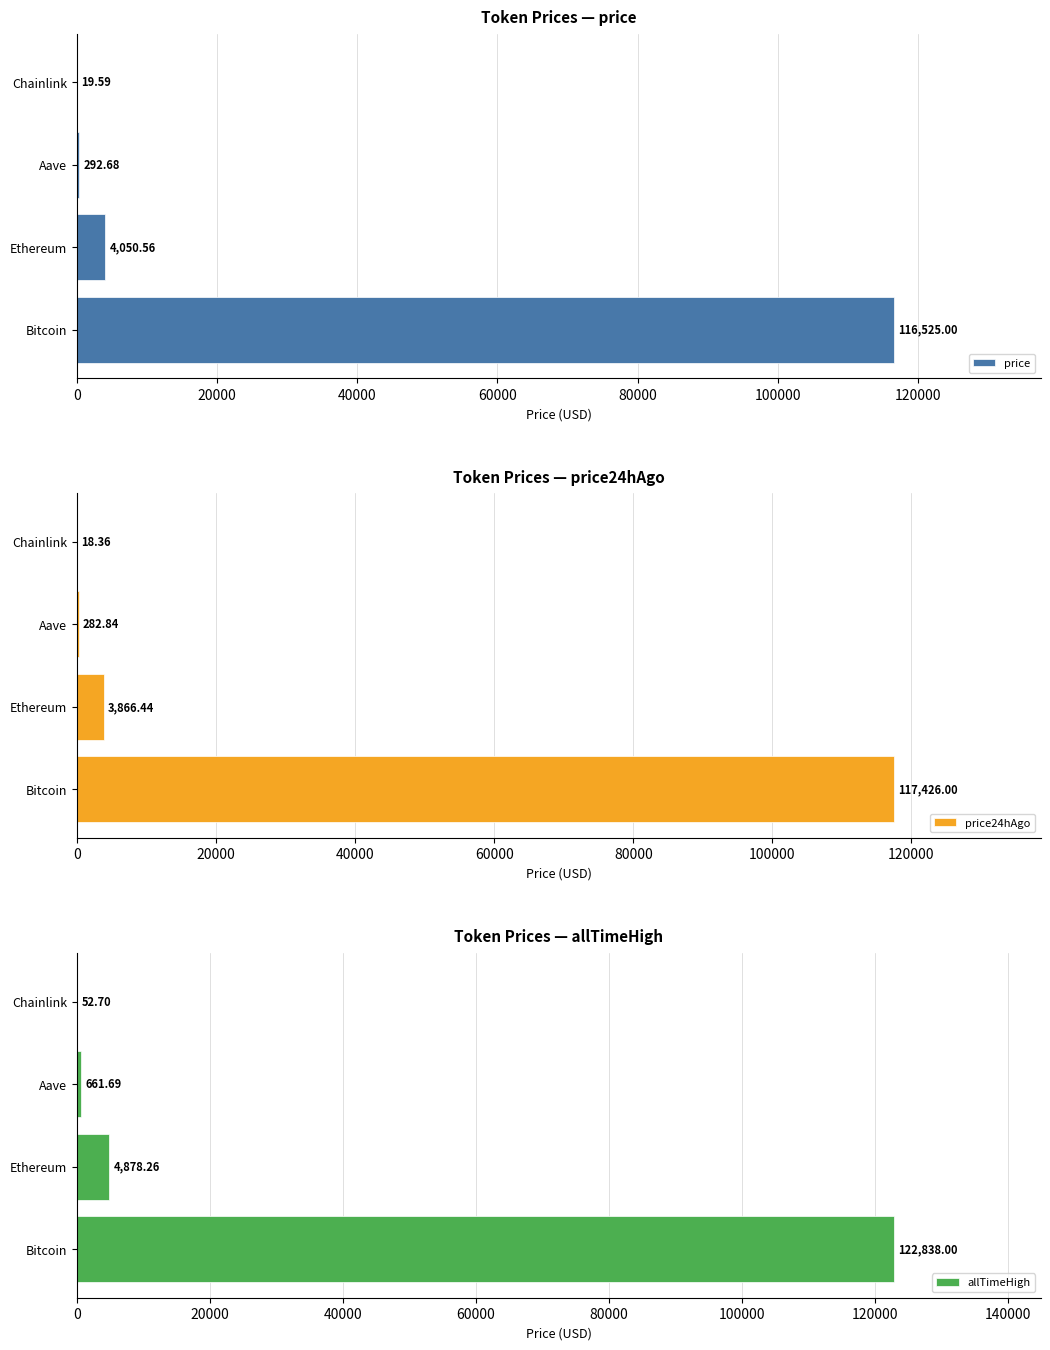

At how many categories does at least one series exceed 110158?

1